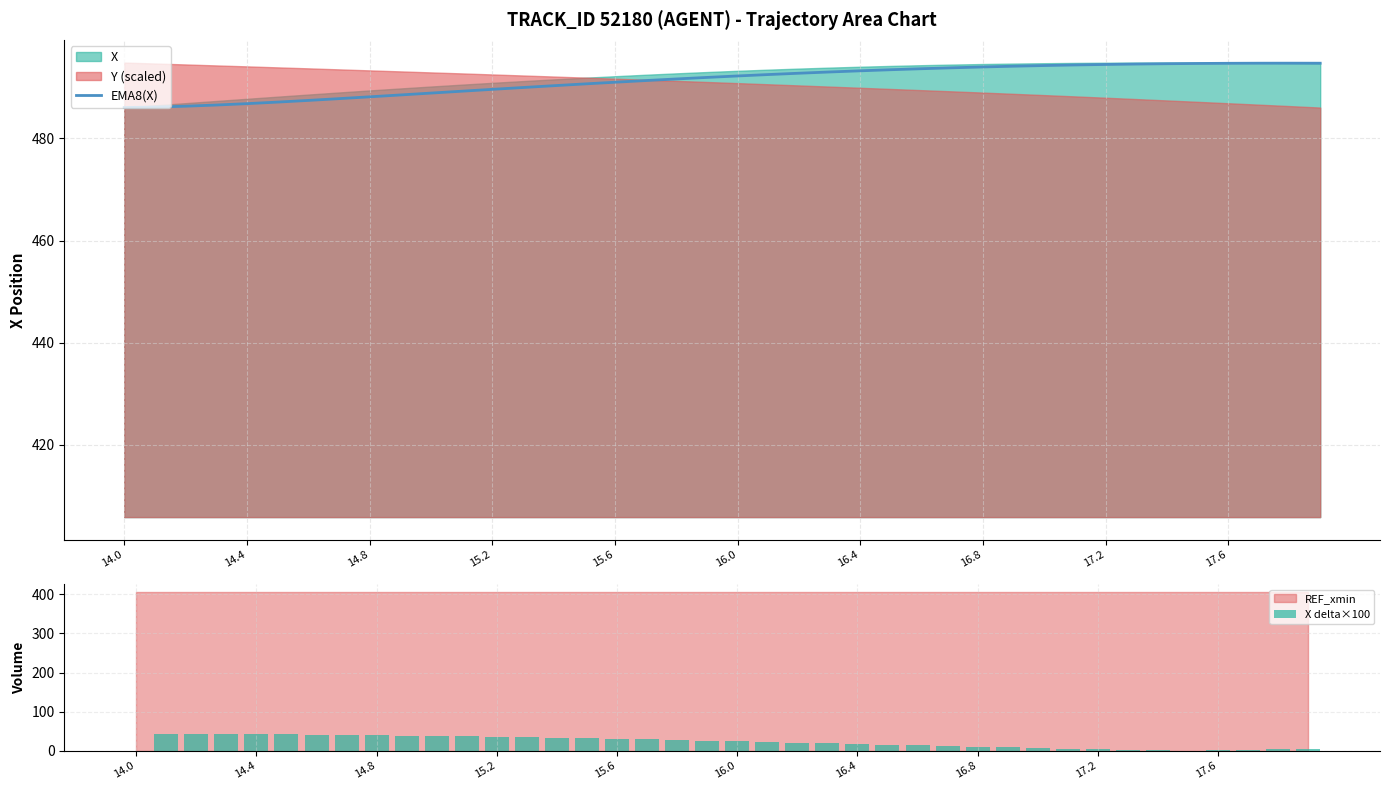

What is the sum of all EMA8(X) values?

19654.9